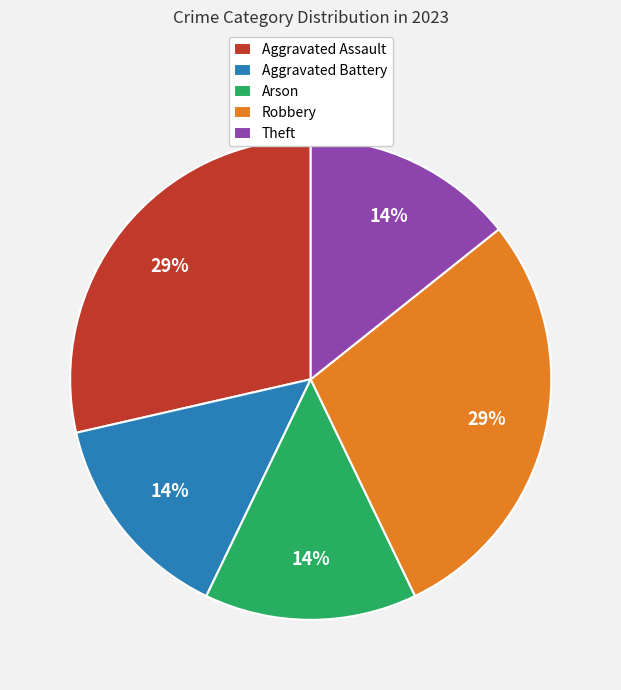

Which has a higher value, Aggravated Battery or Robbery?

Robbery